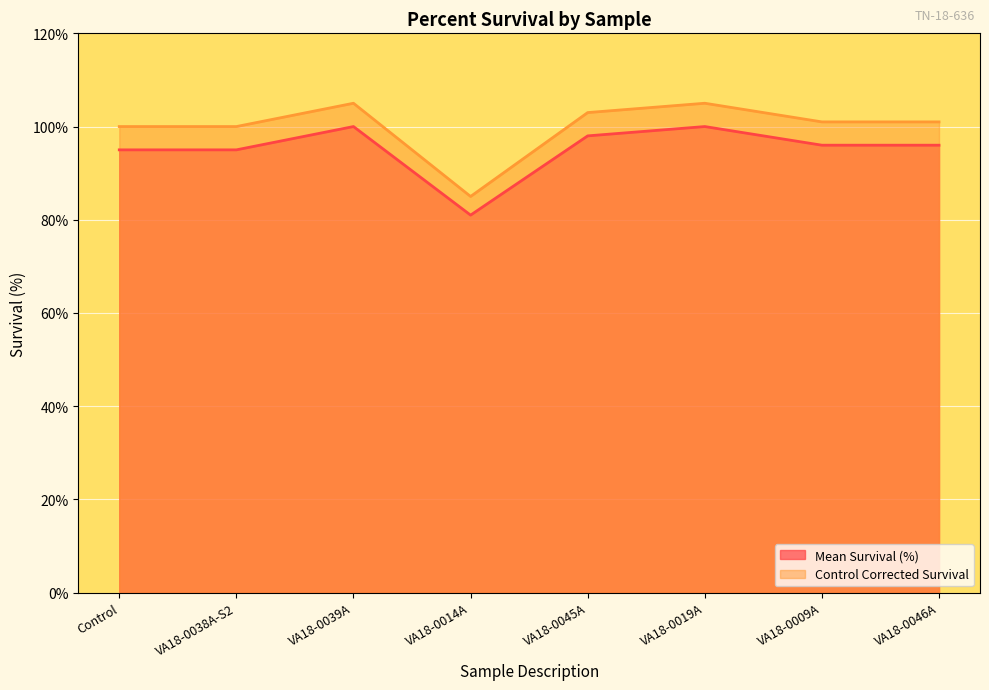

Reading right to left, transcribe all the data shown in this chart.

Mean Survival (%): VA18-0046A=96	VA18-0009A=96	VA18-0019A=100	VA18-0045A=98	VA18-0014A=81	VA18-0039A=100	VA18-0038A-S2=95	Control=95
Control Corrected Survival: VA18-0046A=101	VA18-0009A=101	VA18-0019A=105	VA18-0045A=103	VA18-0014A=85	VA18-0039A=105	VA18-0038A-S2=100	Control=100